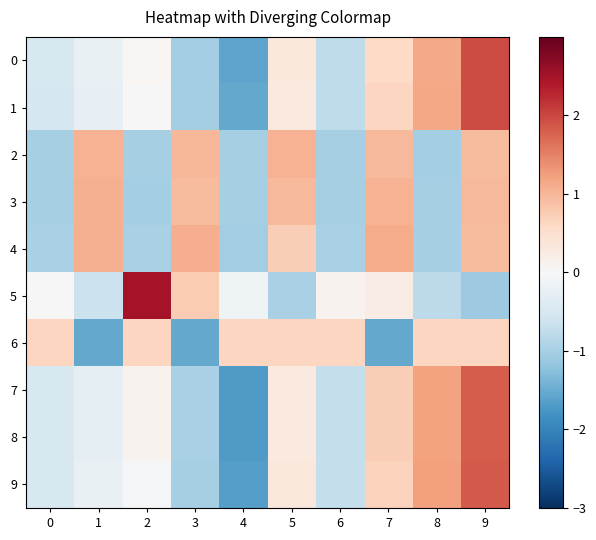

What is the minimum value shown in the chart?

-1.7